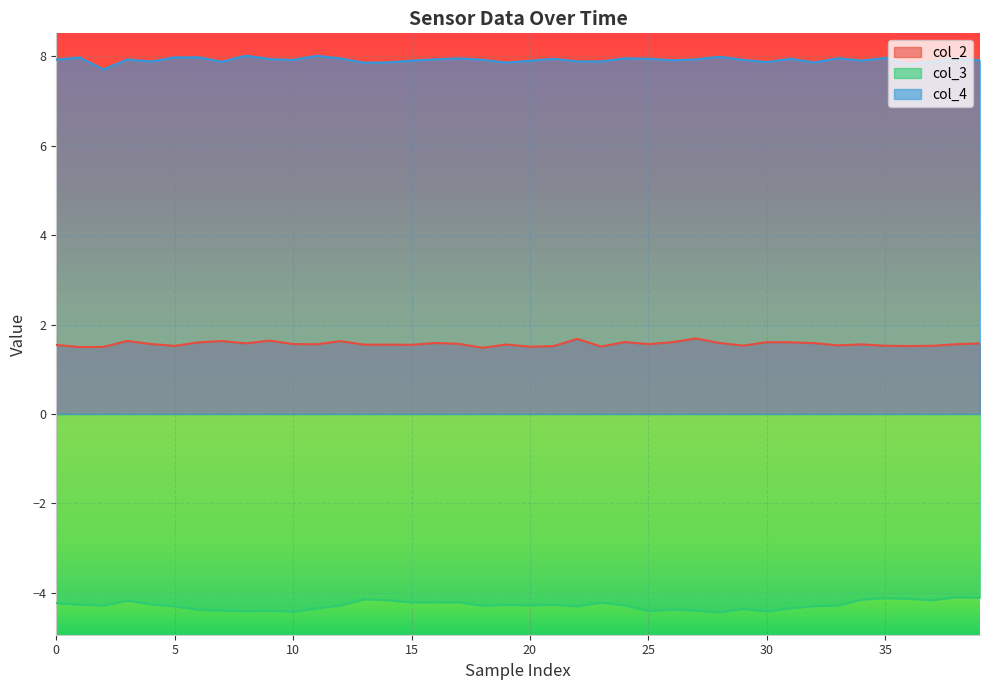

At 36, list the series in order from smallest to largest.

col_3, col_2, col_4